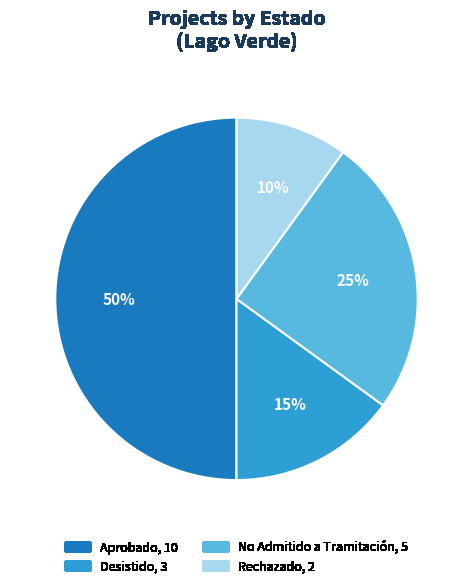

To the nearest percent, what is the average slice percentage?

25%